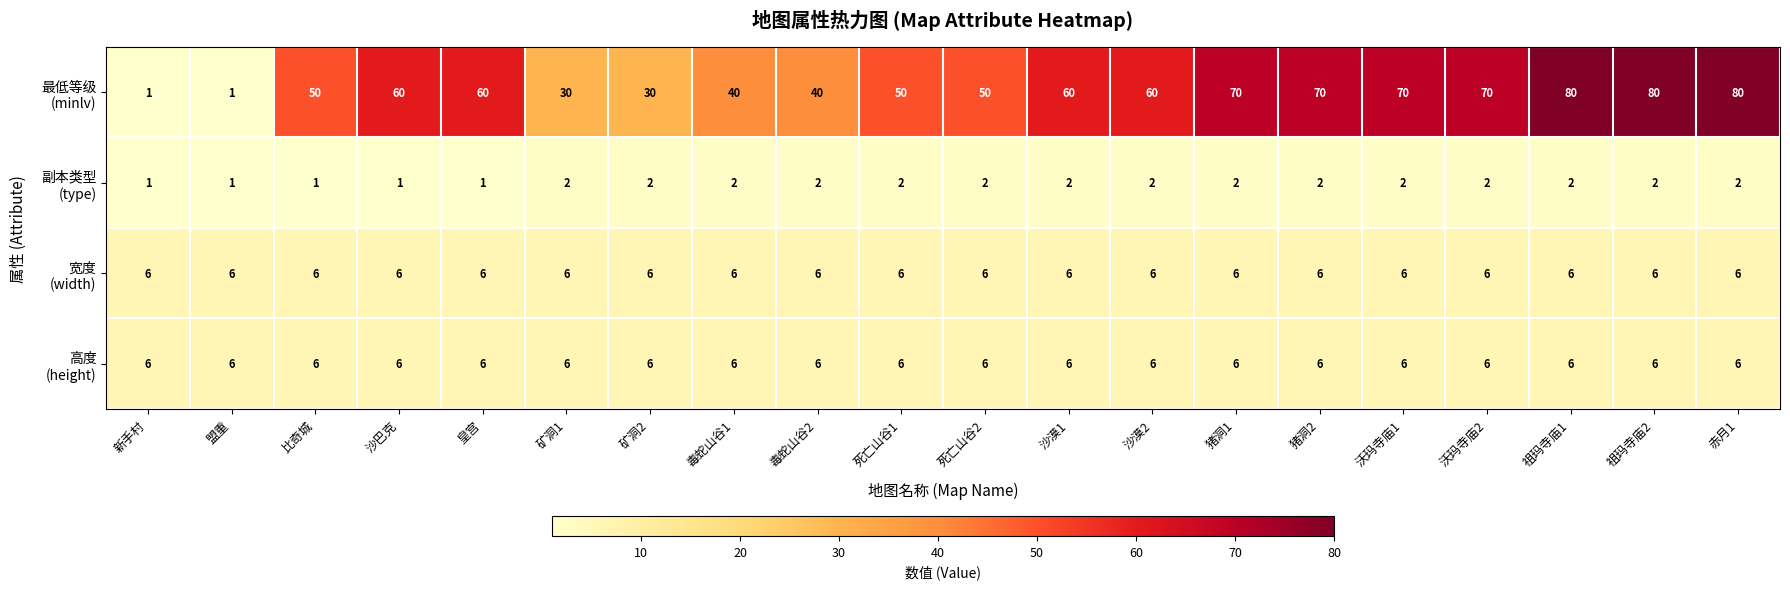

What is the minimum value shown in the chart?

1